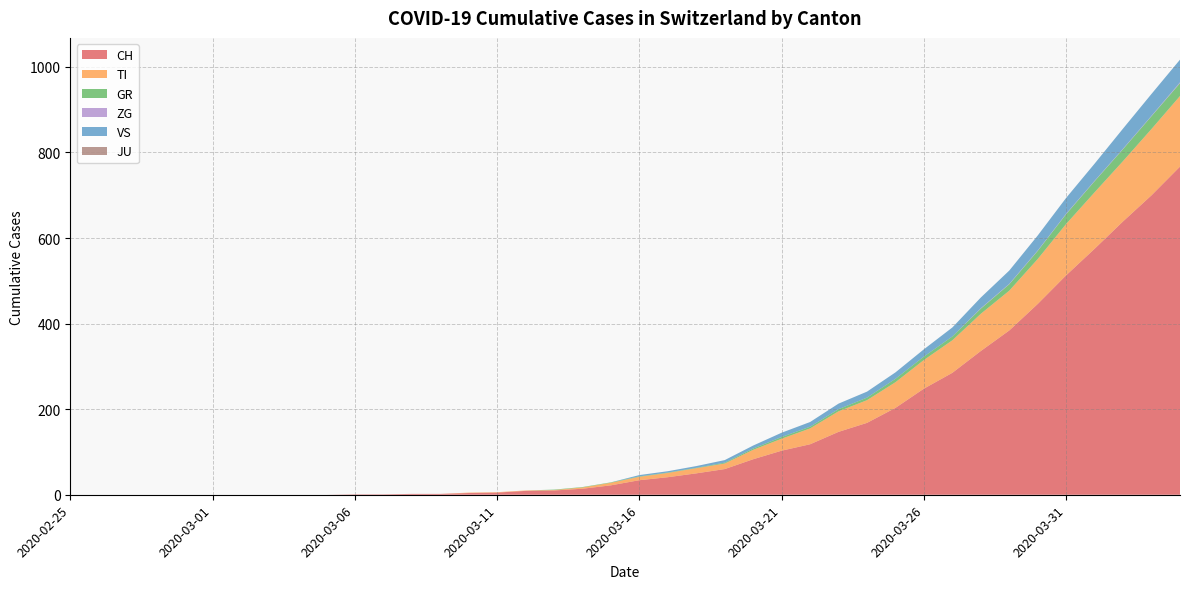

Reading left to right, extract all data points from this chart.

CH: 2020-02-25=0	2020-02-26=0	2020-02-27=0	2020-02-28=0	2020-02-29=0	2020-03-01=0	2020-03-02=0	2020-03-03=0	2020-03-04=0	2020-03-05=0	2020-03-06=1	2020-03-07=1	2020-03-08=2	2020-03-09=2	2020-03-10=4	2020-03-11=5	2020-03-12=9	2020-03-13=10	2020-03-14=14	2020-03-15=22	2020-03-16=34	2020-03-17=41	2020-03-18=50	2020-03-19=60	2020-03-20=83	2020-03-21=103	2020-03-22=118	2020-03-23=147	2020-03-24=168	2020-03-25=203	2020-03-26=248	2020-03-27=285	2020-03-28=336	2020-03-29=384	2020-03-30=446	2020-03-31=513	2020-04-01=575	2020-04-02=639	2020-04-03=700	2020-04-04=767
TI: 2020-02-25=0	2020-02-26=0	2020-02-27=0	2020-02-28=0	2020-02-29=0	2020-03-01=0	2020-03-02=0	2020-03-03=0	2020-03-04=0	2020-03-05=0	2020-03-06=0	2020-03-07=0	2020-03-08=0	2020-03-09=0	2020-03-10=1	2020-03-11=1	2020-03-12=1	2020-03-13=1	2020-03-14=3	2020-03-15=6	2020-03-16=8	2020-03-17=10	2020-03-18=12	2020-03-19=13	2020-03-20=22	2020-03-21=28	2020-03-22=37	2020-03-23=48	2020-03-24=53	2020-03-25=60	2020-03-26=67	2020-03-27=76	2020-03-28=87	2020-03-29=93	2020-03-30=105	2020-03-31=120	2020-04-01=132	2020-04-02=141	2020-04-03=155	2020-04-04=165
GR: 2020-02-25=0	2020-02-26=0	2020-02-27=0	2020-02-28=0	2020-02-29=0	2020-03-01=0	2020-03-02=0	2020-03-03=0	2020-03-04=0	2020-03-05=0	2020-03-06=0	2020-03-07=0	2020-03-08=0	2020-03-09=0	2020-03-10=0	2020-03-11=0	2020-03-12=0	2020-03-13=1	2020-03-14=1	2020-03-15=1	2020-03-16=1	2020-03-17=1	2020-03-18=1	2020-03-19=2	2020-03-20=3	2020-03-21=4	2020-03-22=4	2020-03-23=5	2020-03-24=6	2020-03-25=8	2020-03-26=8	2020-03-27=9	2020-03-28=12	2020-03-29=15	2020-03-30=19	2020-03-31=23	2020-04-01=26	2020-04-02=28	2020-04-03=30	2020-04-04=30
ZG: 2020-02-25=0	2020-02-26=0	2020-02-27=0	2020-02-28=0	2020-02-29=0	2020-03-01=0	2020-03-02=0	2020-03-03=0	2020-03-04=0	2020-03-05=0	2020-03-06=0	2020-03-07=0	2020-03-08=0	2020-03-09=0	2020-03-10=0	2020-03-11=0	2020-03-12=0	2020-03-13=0	2020-03-14=0	2020-03-15=0	2020-03-16=0	2020-03-17=0	2020-03-18=0	2020-03-19=0	2020-03-20=0	2020-03-21=0	2020-03-22=0	2020-03-23=0	2020-03-24=0	2020-03-25=0	2020-03-26=0	2020-03-27=0	2020-03-28=1	2020-03-29=1	2020-03-30=1	2020-03-31=1	2020-04-01=1	2020-04-02=1	2020-04-03=1	2020-04-04=2
VS: 2020-02-25=0	2020-02-26=0	2020-02-27=0	2020-02-28=0	2020-02-29=0	2020-03-01=0	2020-03-02=0	2020-03-03=0	2020-03-04=0	2020-03-05=0	2020-03-06=0	2020-03-07=0	2020-03-08=0	2020-03-09=0	2020-03-10=0	2020-03-11=0	2020-03-12=0	2020-03-13=0	2020-03-14=0	2020-03-15=0	2020-03-16=3	2020-03-17=3	2020-03-18=4	2020-03-19=6	2020-03-20=7	2020-03-21=10	2020-03-22=11	2020-03-23=13	2020-03-24=14	2020-03-25=15	2020-03-26=17	2020-03-27=21	2020-03-28=25	2020-03-29=31	2020-03-30=35	2020-03-31=37	2020-04-01=40	2020-04-02=47	2020-04-03=51	2020-04-04=53
JU: 2020-02-25=0	2020-02-26=0	2020-02-27=0	2020-02-28=0	2020-02-29=0	2020-03-01=0	2020-03-02=0	2020-03-03=0	2020-03-04=0	2020-03-05=0	2020-03-06=0	2020-03-07=0	2020-03-08=0	2020-03-09=0	2020-03-10=0	2020-03-11=0	2020-03-12=0	2020-03-13=0	2020-03-14=0	2020-03-15=0	2020-03-16=0	2020-03-17=0	2020-03-18=0	2020-03-19=0	2020-03-20=0	2020-03-21=0	2020-03-22=0	2020-03-23=0	2020-03-24=0	2020-03-25=0	2020-03-26=0	2020-03-27=0	2020-03-28=0	2020-03-29=0	2020-03-30=0	2020-03-31=0	2020-04-01=0	2020-04-02=0	2020-04-03=0	2020-04-04=0